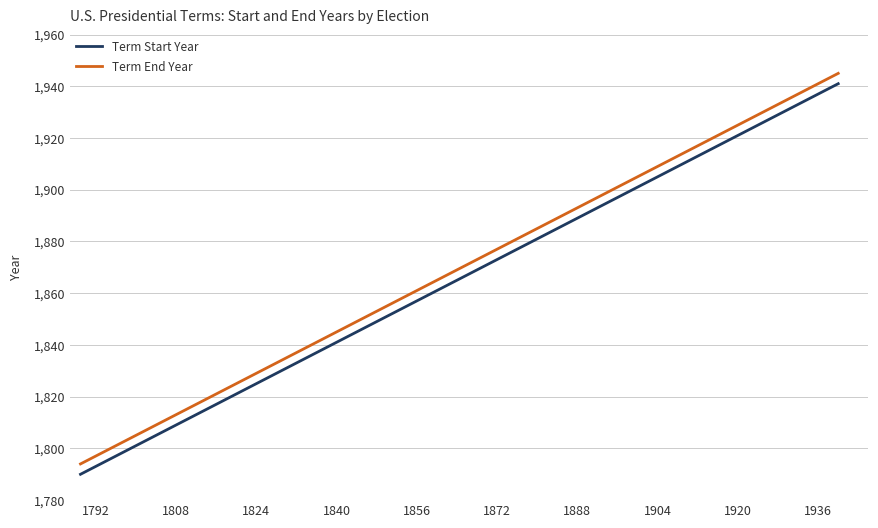

What is the minimum value shown in the chart?

1790